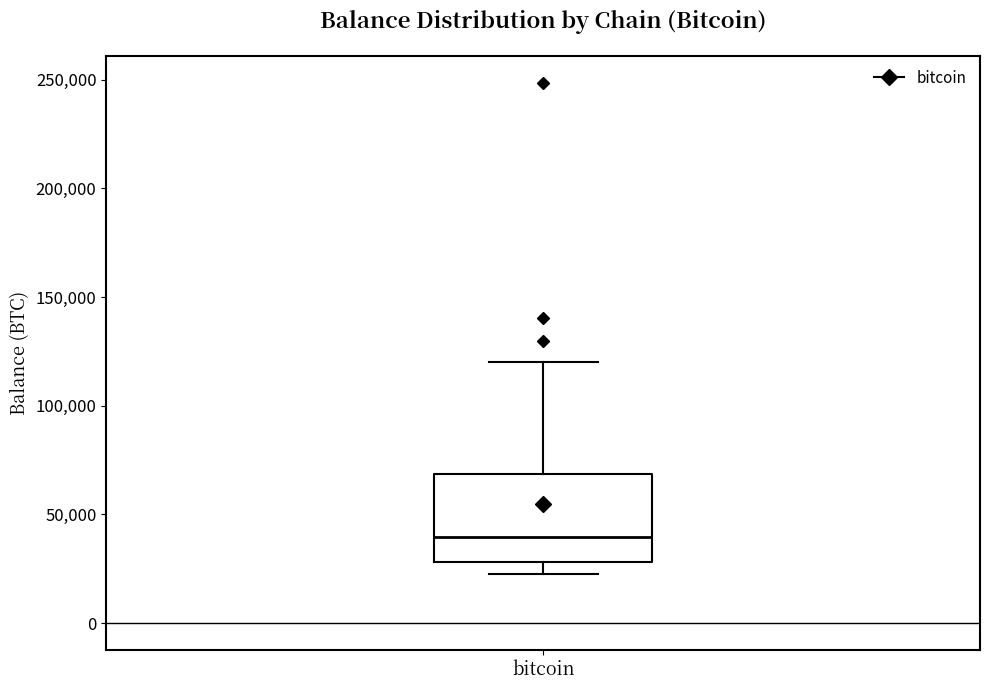

Read this box plot against the y-axis: the position of the median line, the range covered by the box, and the ends of both whiskers. The values are not printed on the chart, so give them approximately, as read against the axis.

median 40000, box 30000 to 70000, whiskers 25000 to 120000